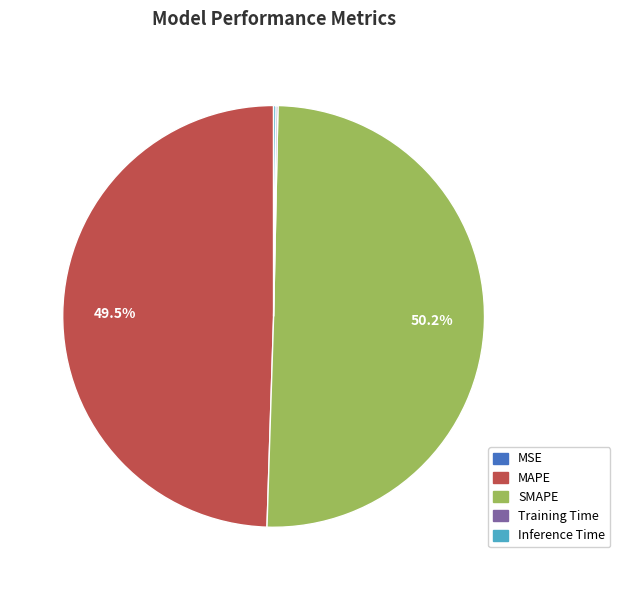

Which slice represents more than half of the pie?

SMAPE